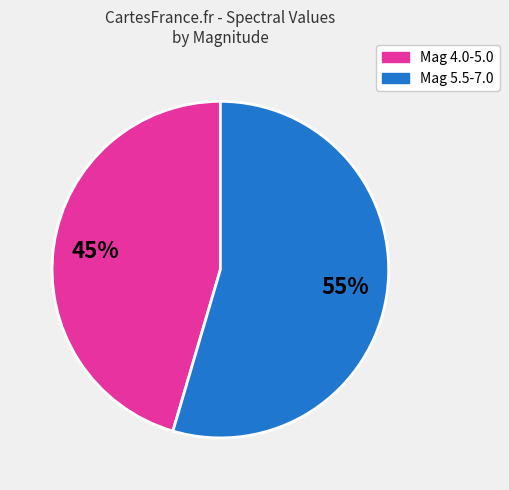

Is there any slice that represents more than half of the pie?

Yes